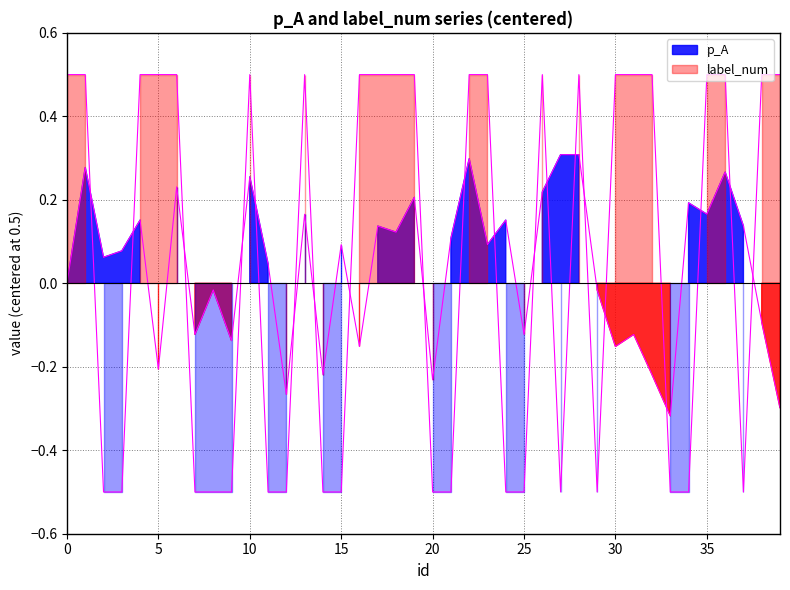

At how many categories does at least one series exceed 0?

31